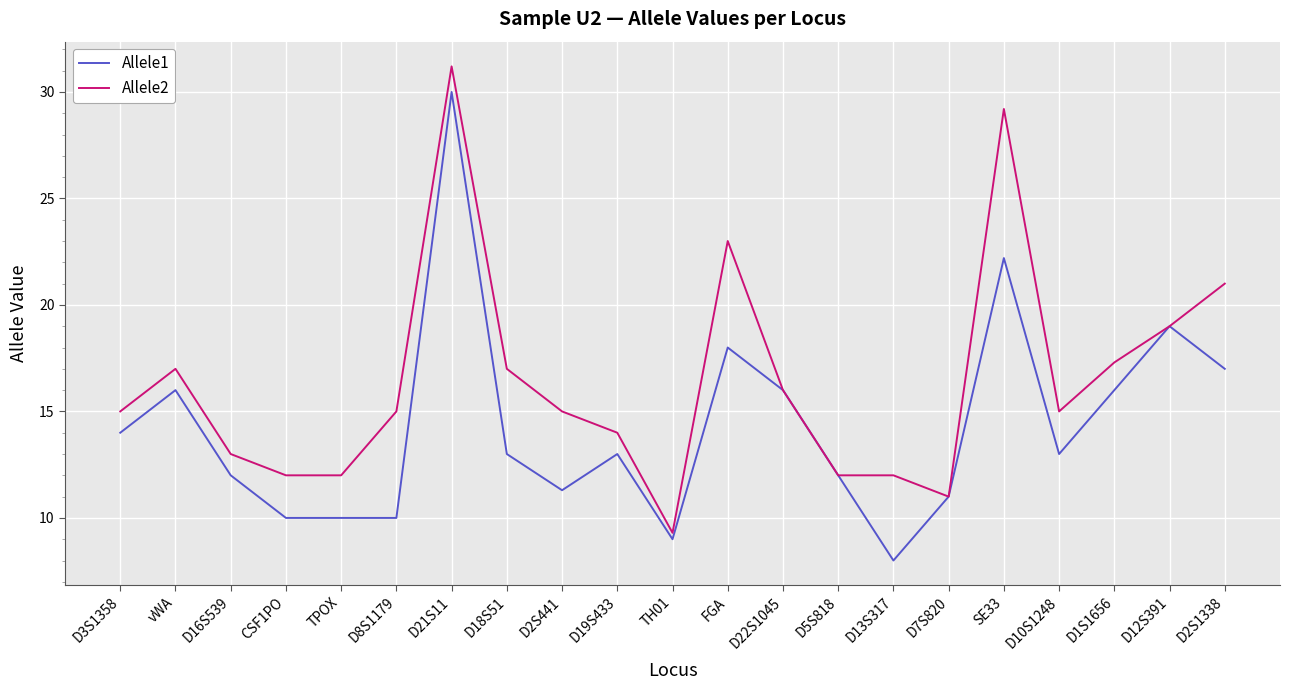

What is the difference between the maximum and minimum values in the Allele1 series?

22.0